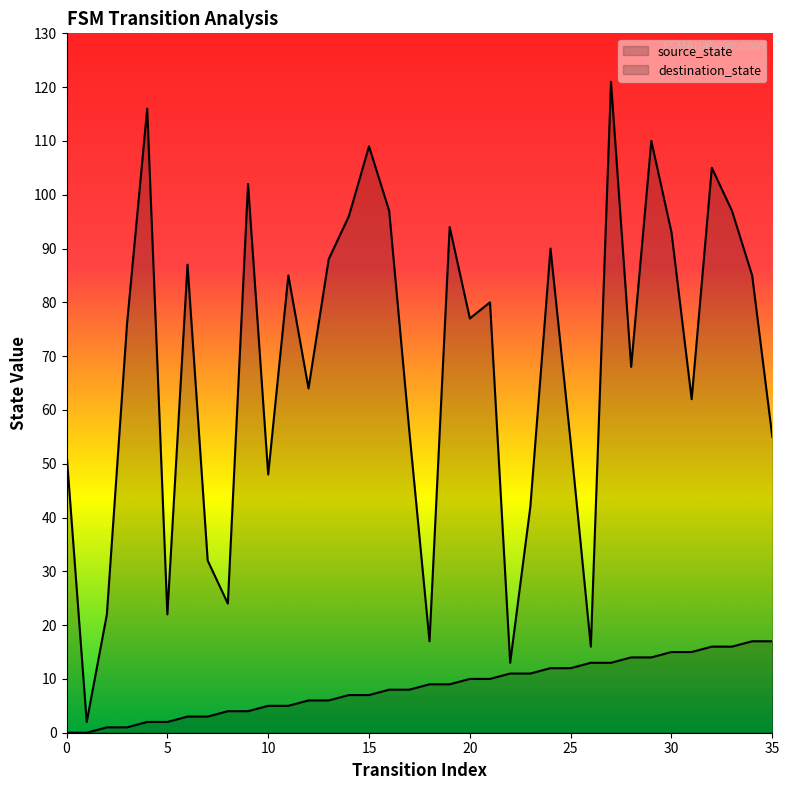

List the series in order of their overall mean, lowest first.

source_state, destination_state